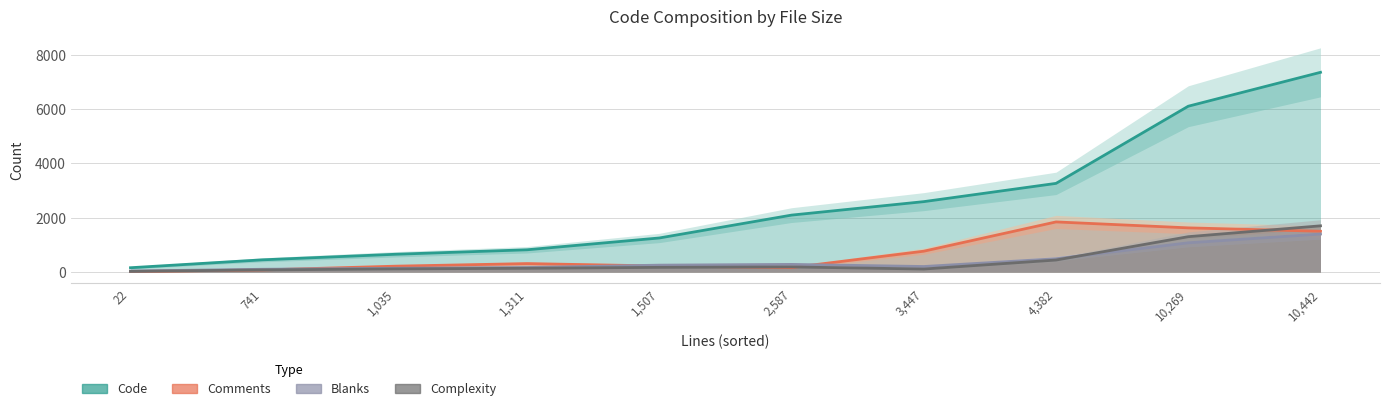

How many data points does each series have?

10